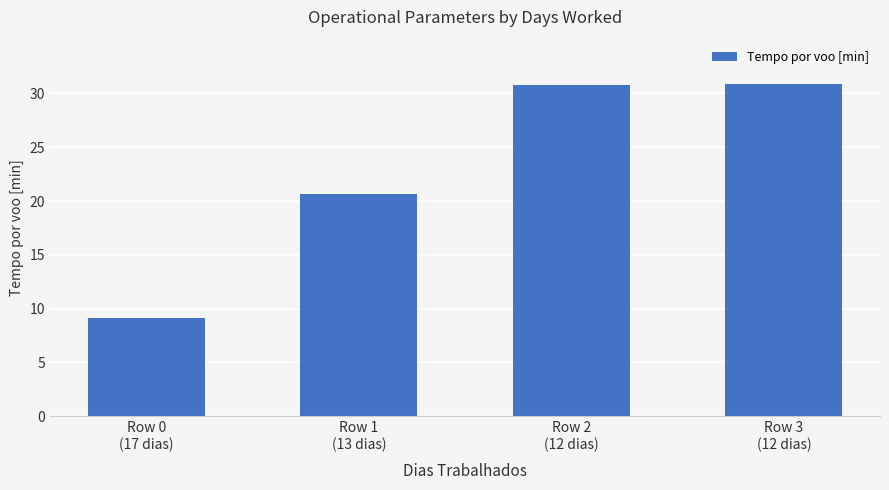

Which category has the lowest value across all series?

Row 0
(17 dias)